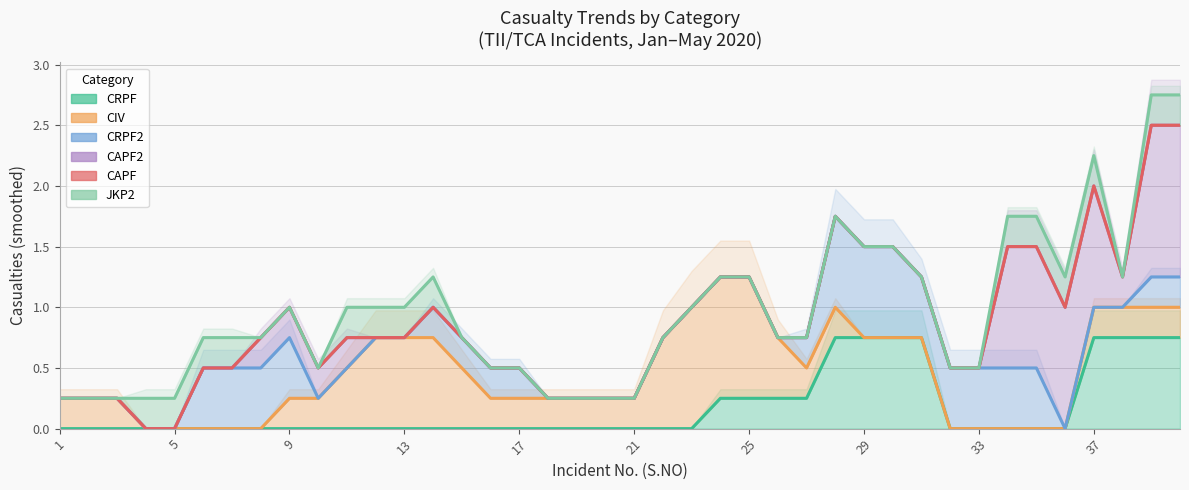

How many interior local valleys does the CIV series have?

1